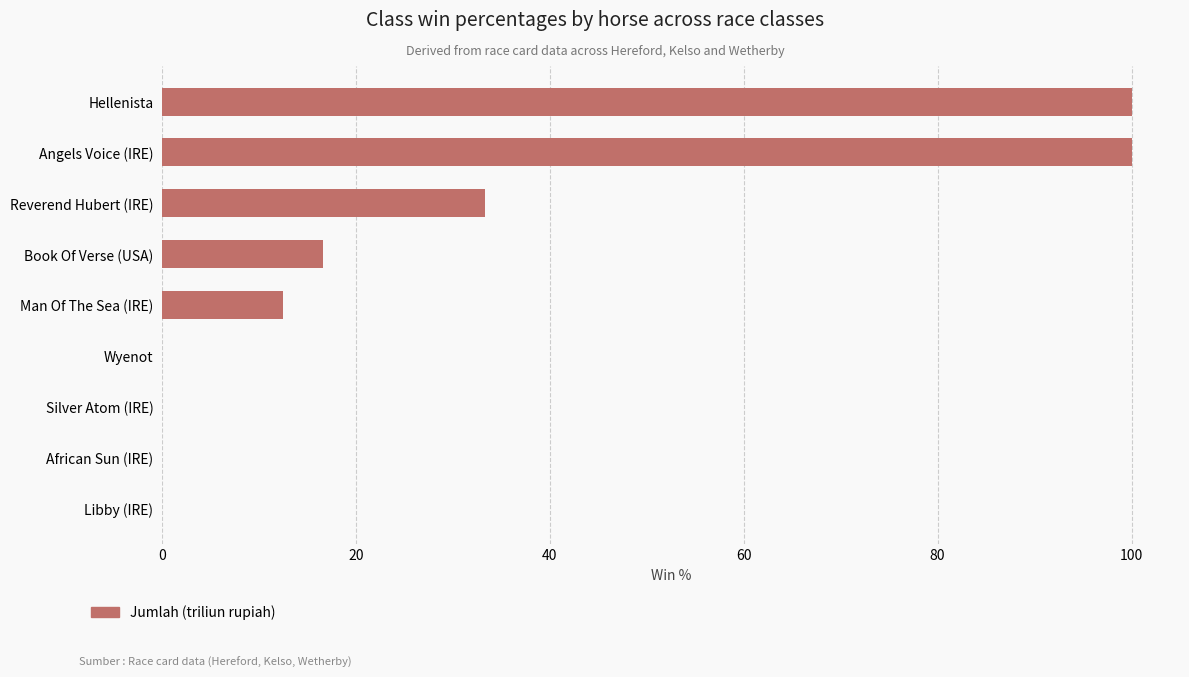

What is the sum of all values?

262.5